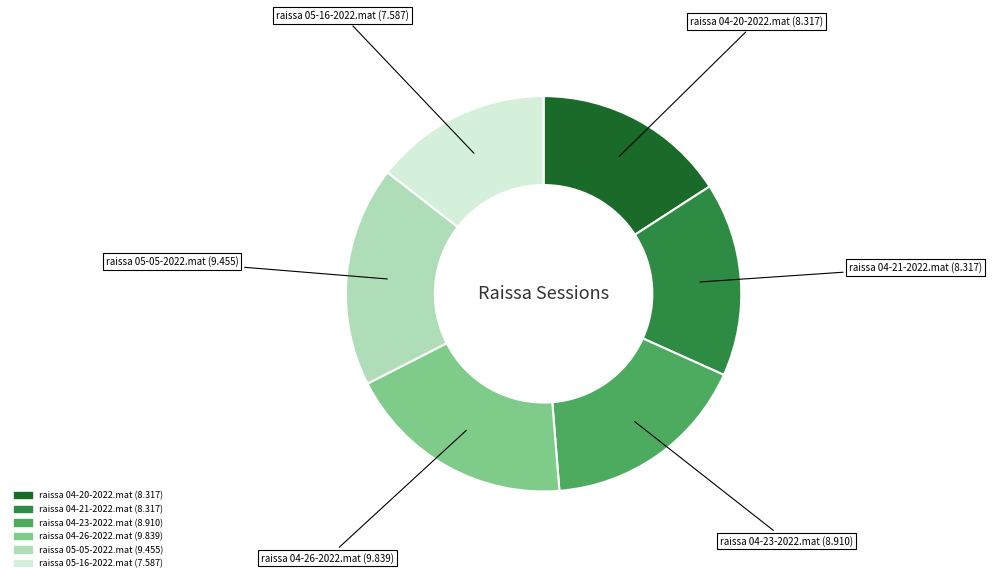

True or false: raissa 04-23-2022.mat accounts for 17% of the total.

True